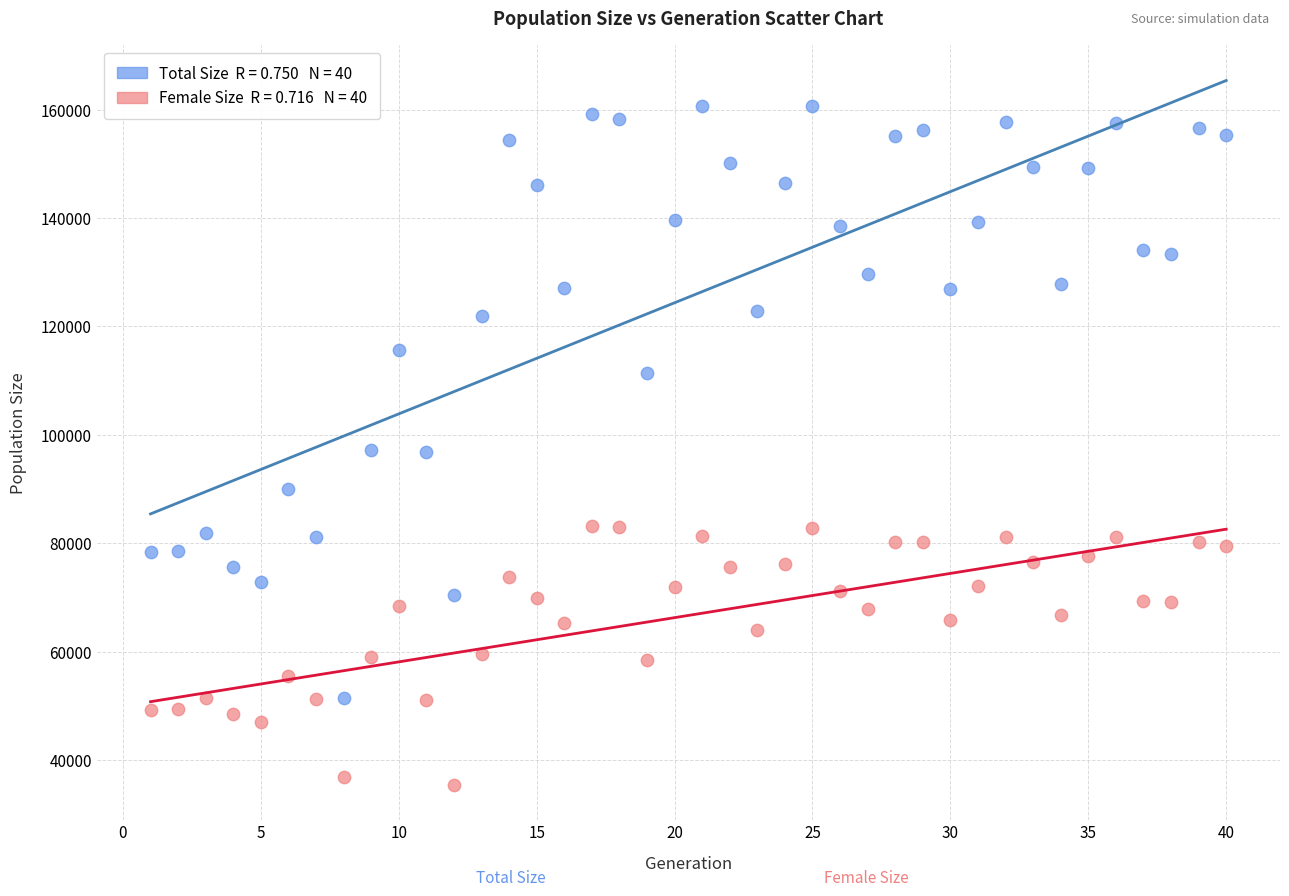

Across all data points, what is the range of Y values (max minus min)?

125195